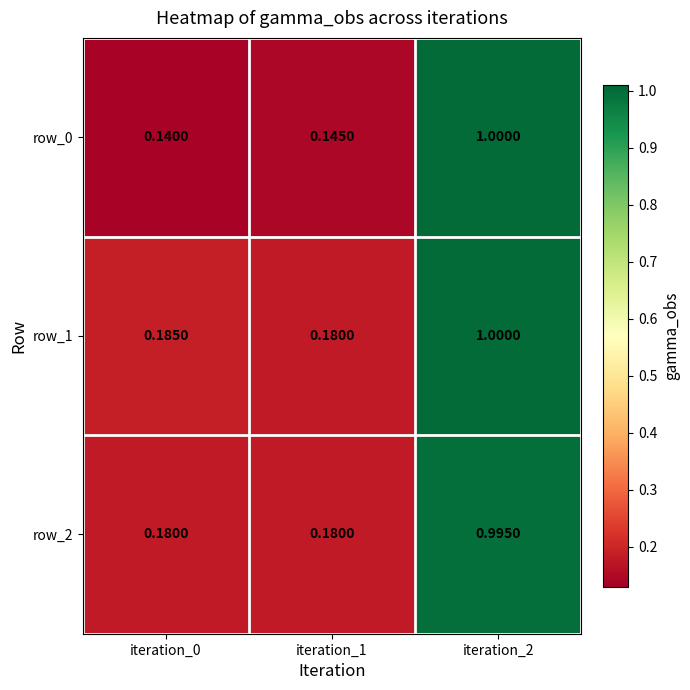

How many data points does each series have?

3